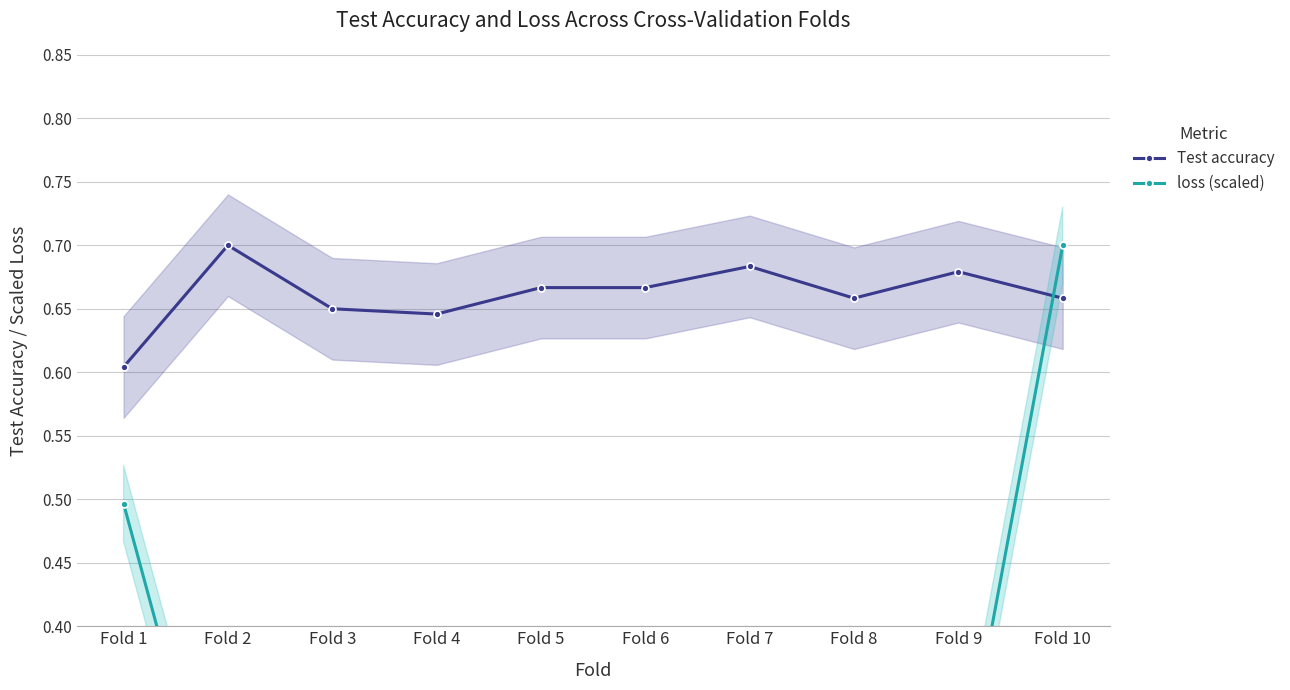

Which series changed the most between Fold 3 and Fold 7?

loss (scaled)